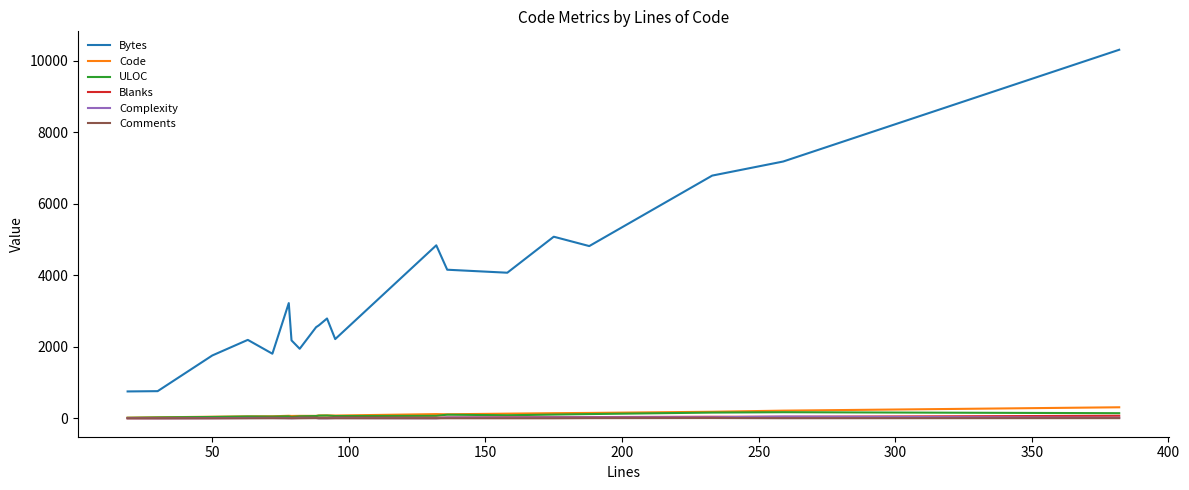

What is the greatest value displayed?

10306